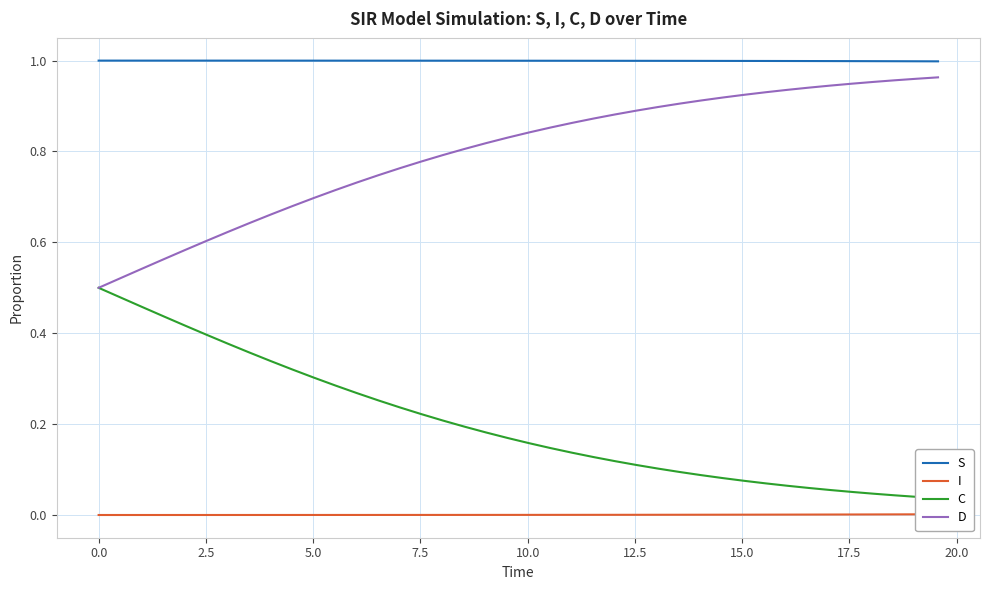

How many lines are shown in the chart?

4